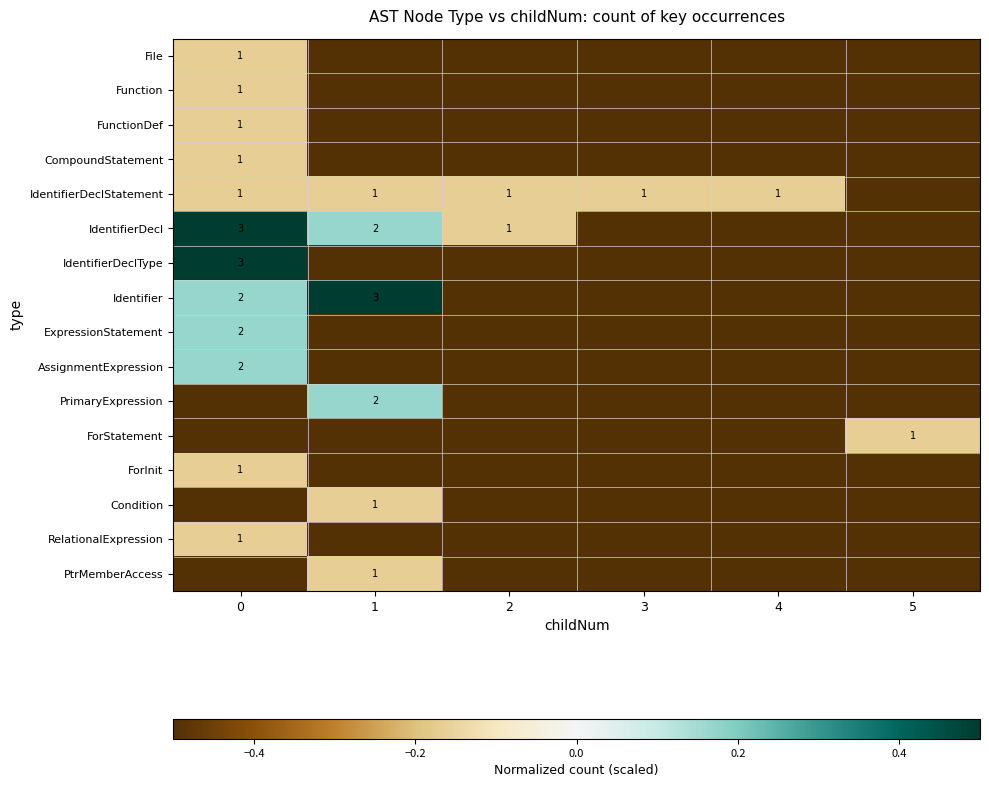

The ForStatement series shows 1.0 at 5. True or false?

True